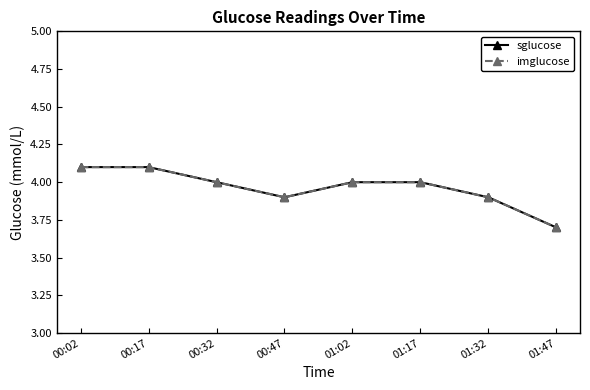

Rank the series at 00:02 from lowest to highest value.

sglucose, imglucose